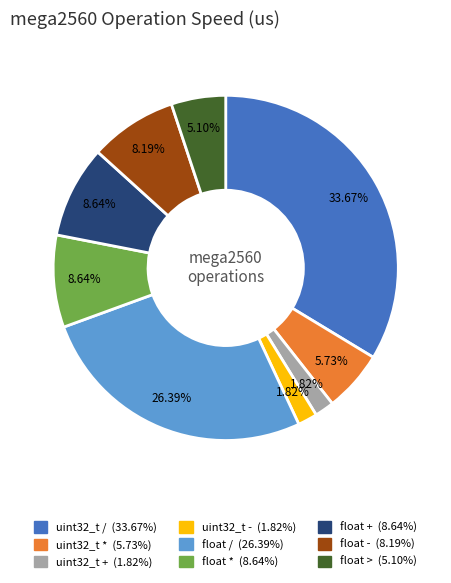

Which slice is the largest?

uint32_t /